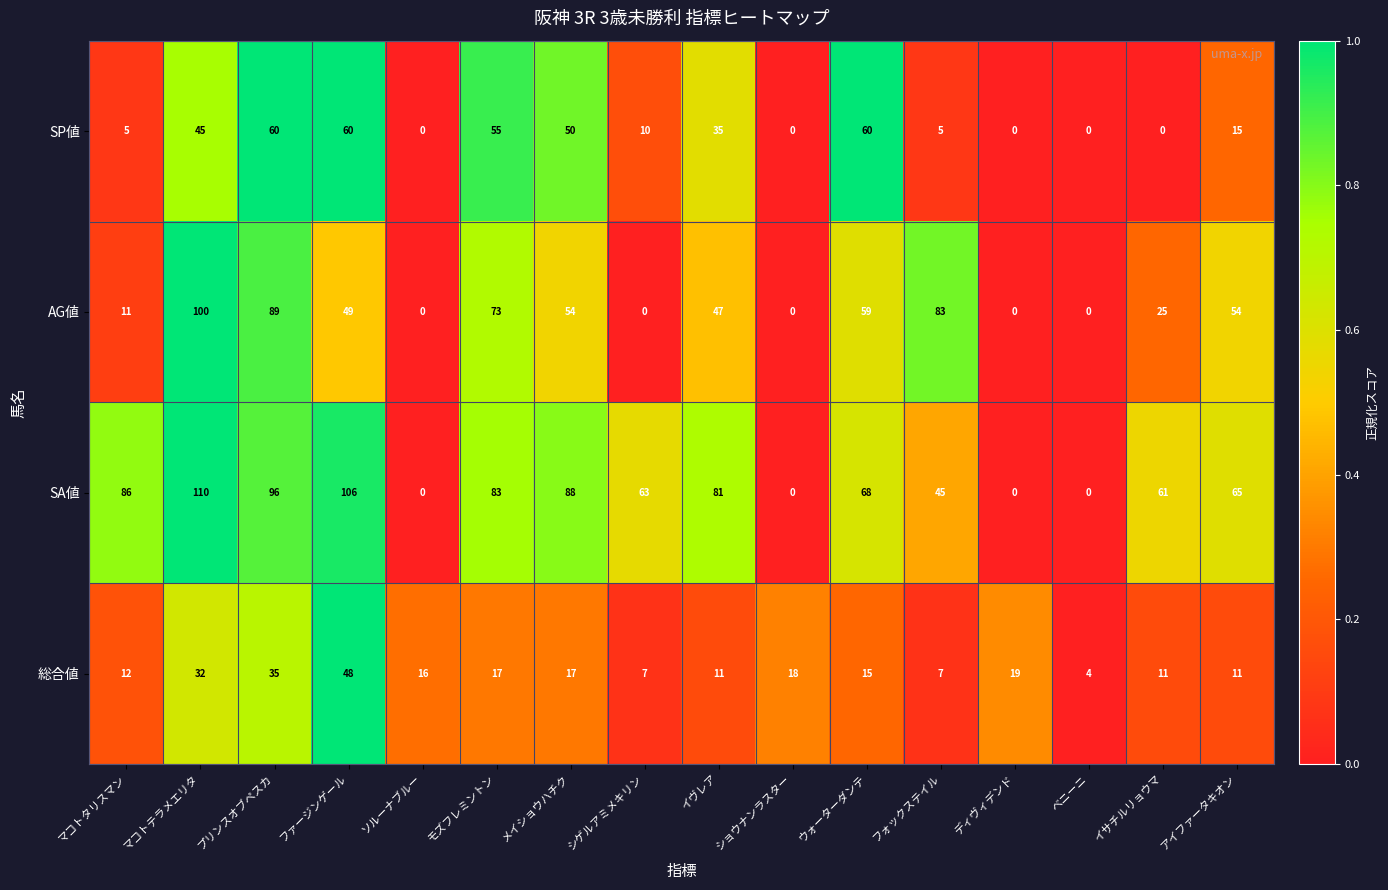

What is the difference between the second highest and minimum values in the AG値 series?

89